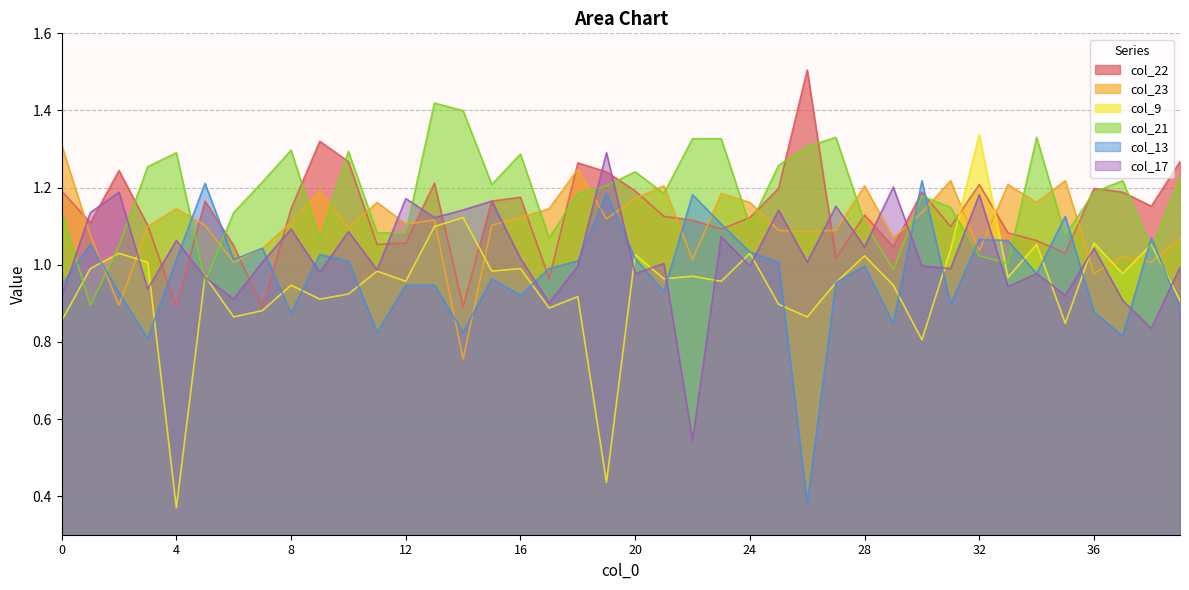

True or false: col_23 and col_22 cross at least once.

True